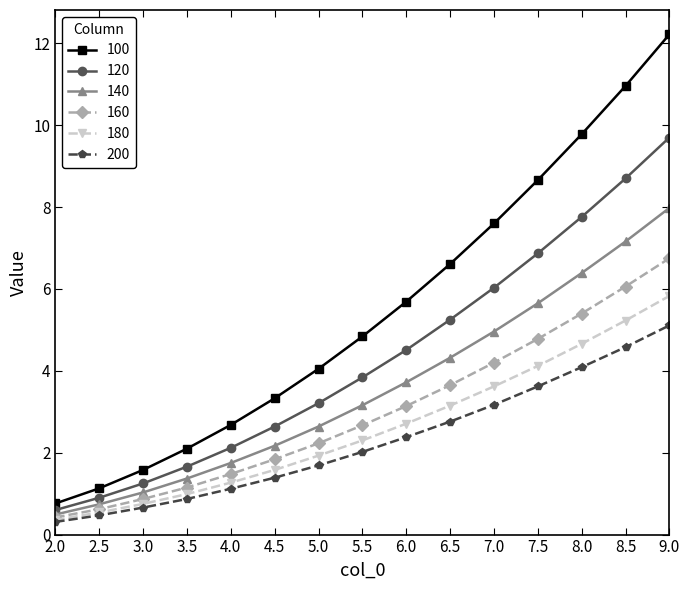

What is the sum of all 140 values?

53.5